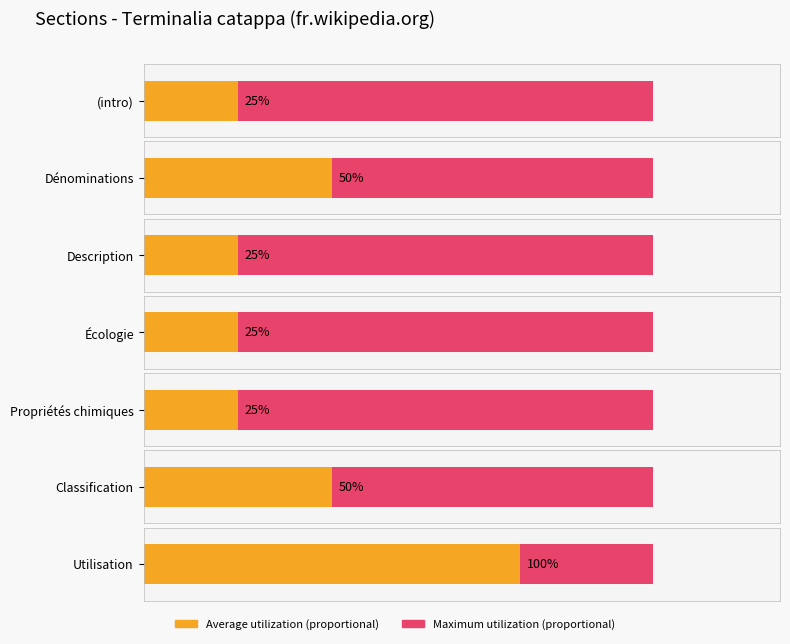

What is the value of the Maximum utilization bar at the 2nd from the left?

3